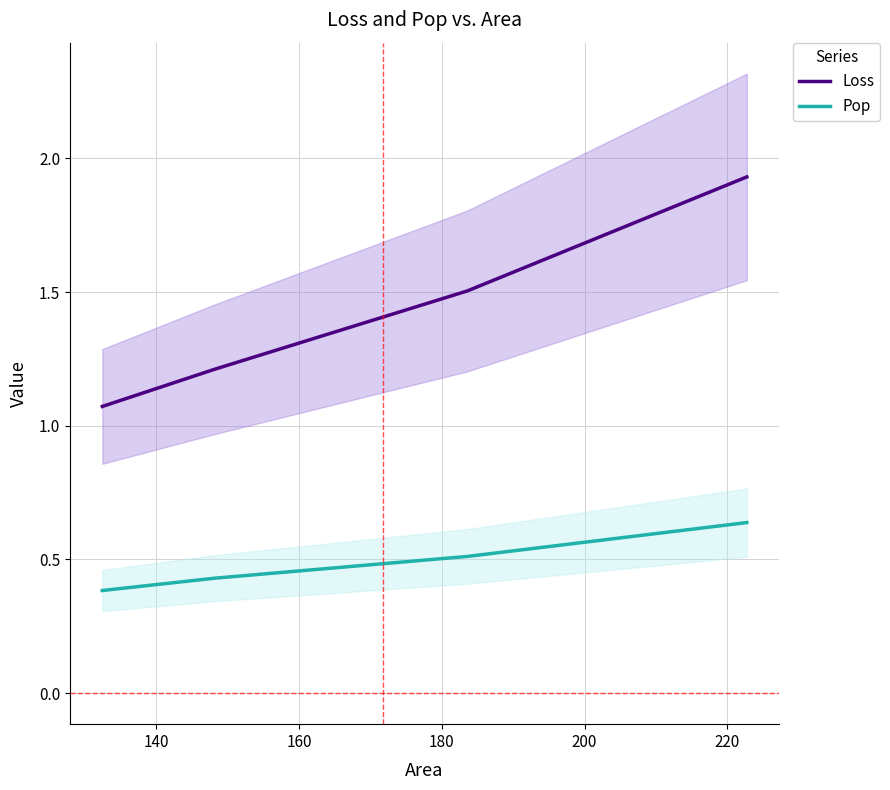

Count the number of data series in this chart.

2